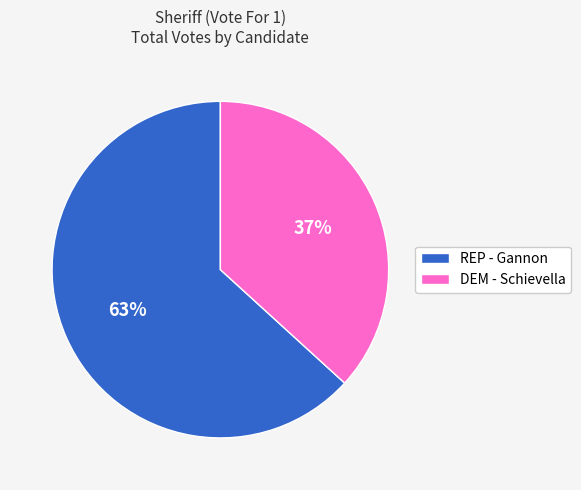

Combined, do REP - Gannon and DEM - Schievella account for over 50%?

Yes